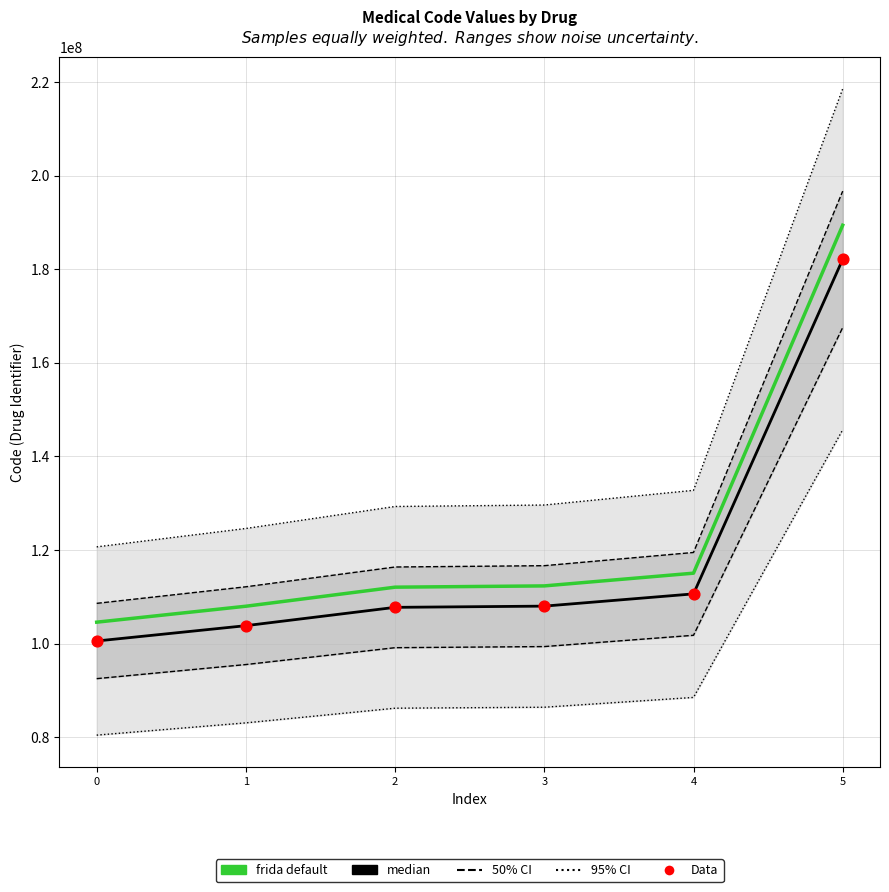

Which series reaches the maximum Y coordinate?

frida default